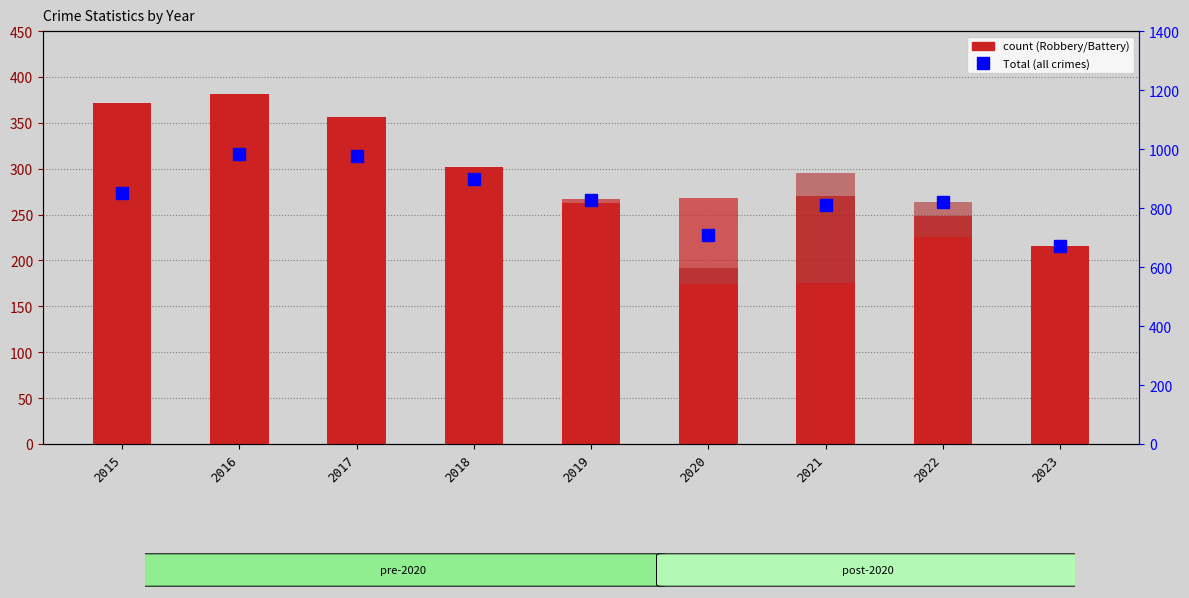

What is the value of the Aggravated Assault bar at the 3rd from the left?

251